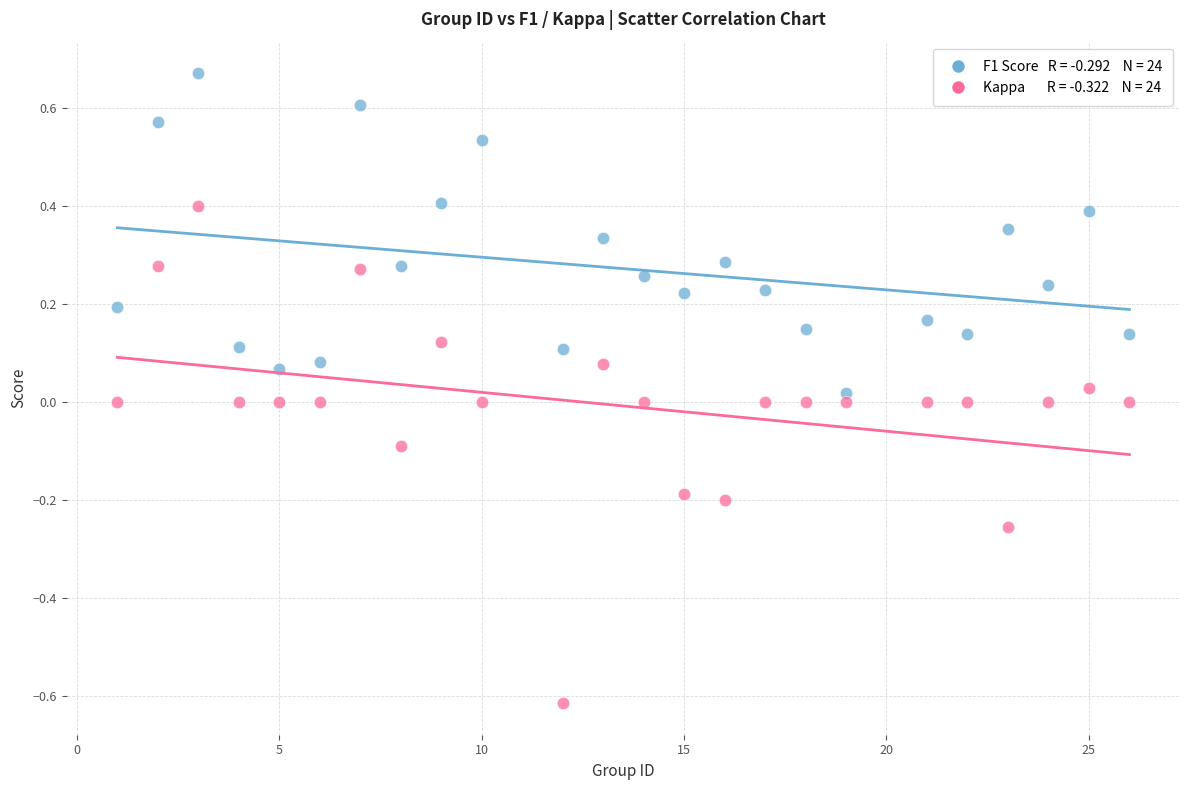

Across all data points, what is the range of X values (max minus min)?

25.0